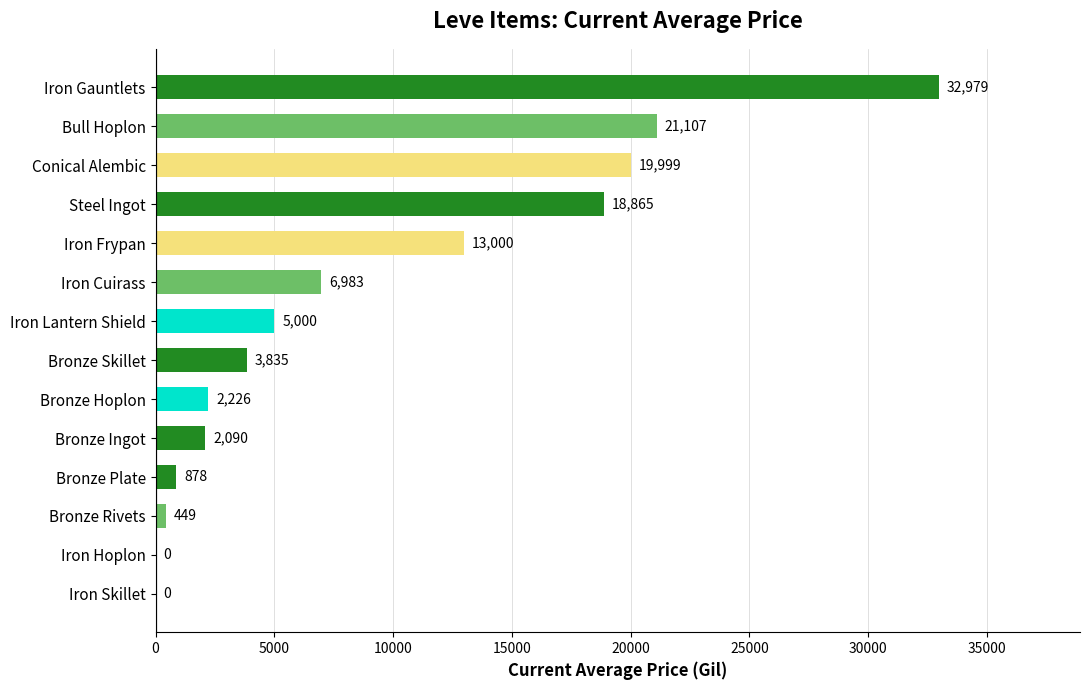

Where is the data nearest to the value 16489?

Steel Ingot